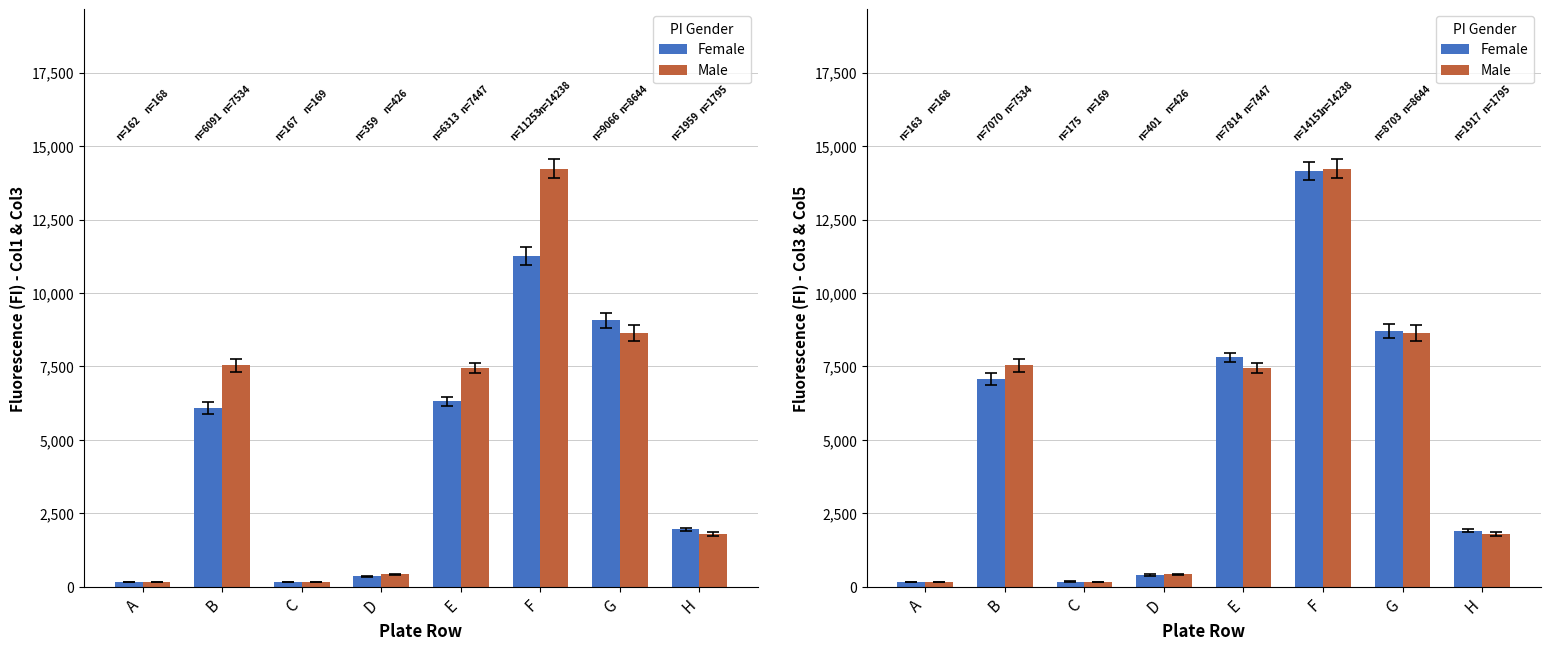

The value of Male at D is 93. True or false?

False